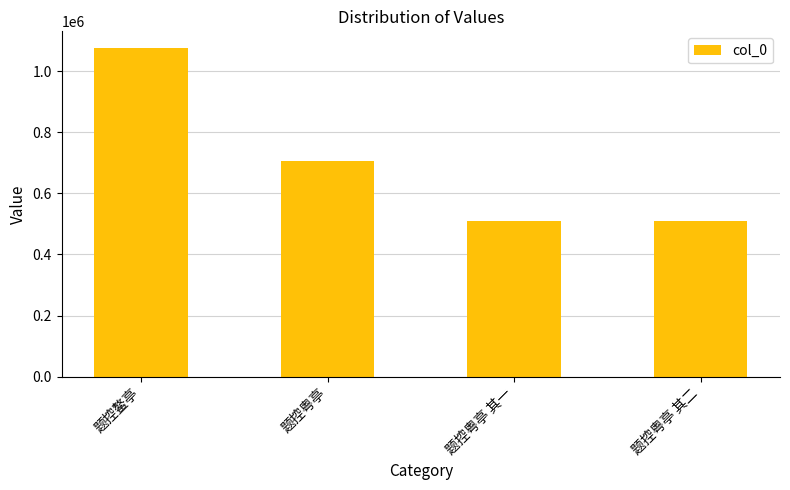

What is the change in value from 题控鳌亭 to 题控粤亭?

-371945